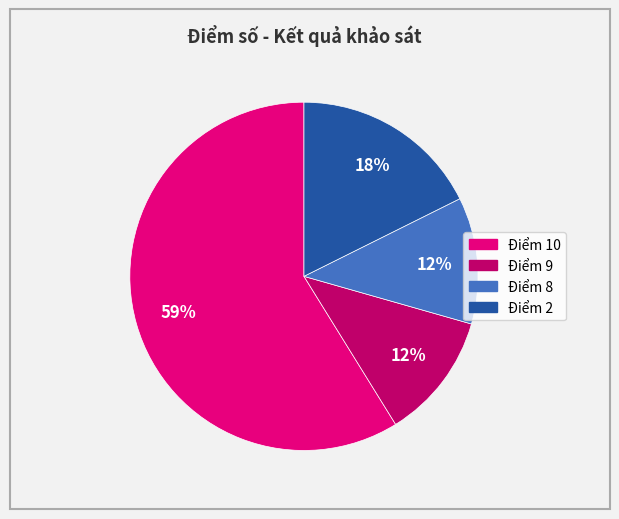

Is there any slice that represents more than half of the pie?

Yes